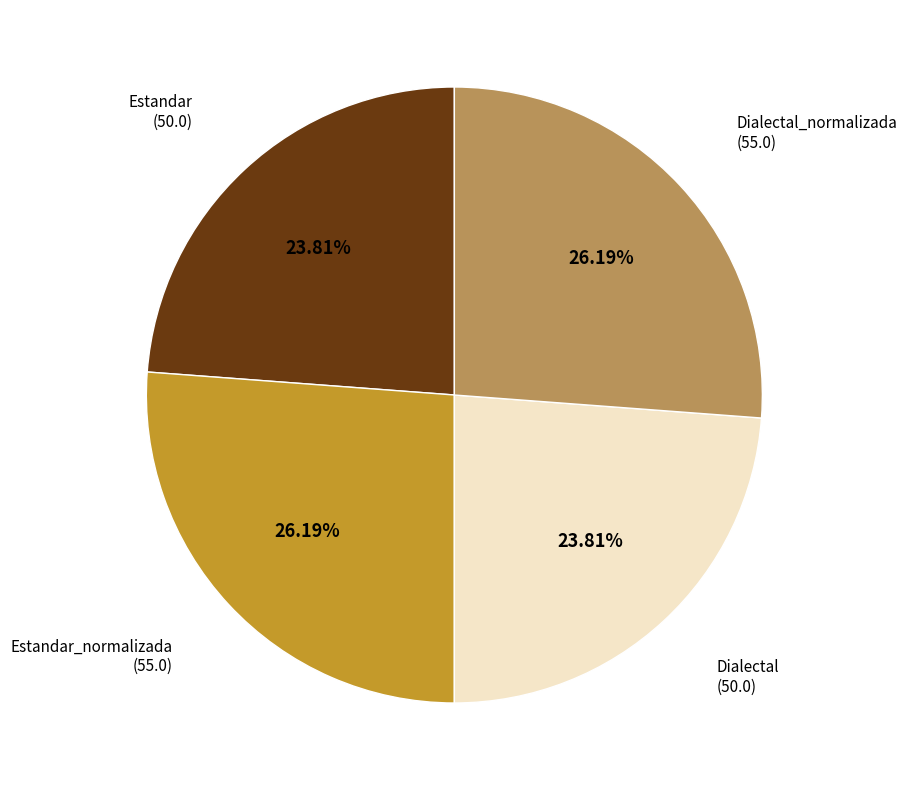

Is there a majority slice in this chart?

No